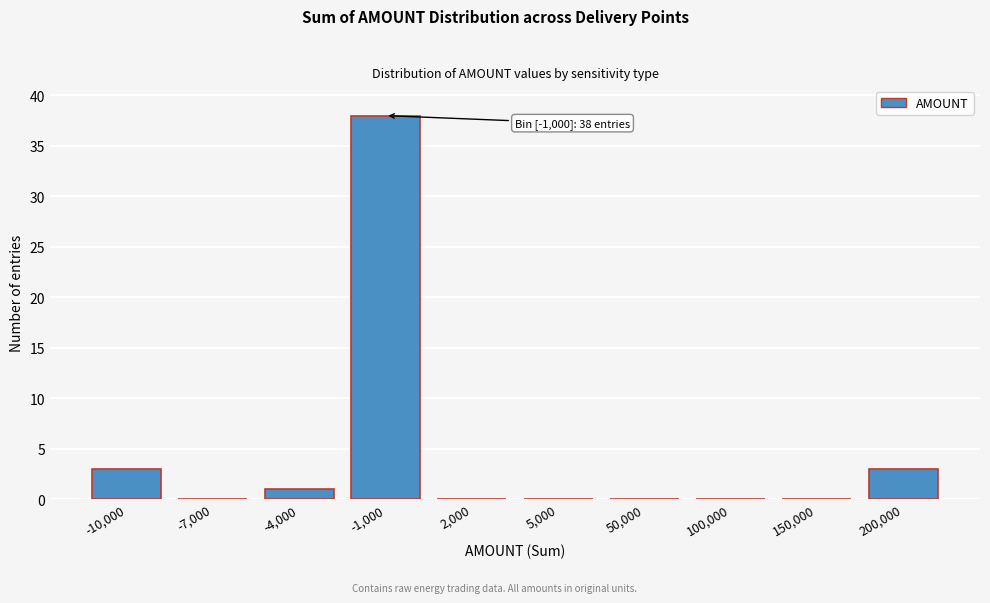

Reading right to left, extract all data points from this chart.

200,000=3	150,000=0	100,000=0	50,000=0	5,000=0	2,000=0	-1,000=38	-4,000=1	-7,000=0	-10,000=3